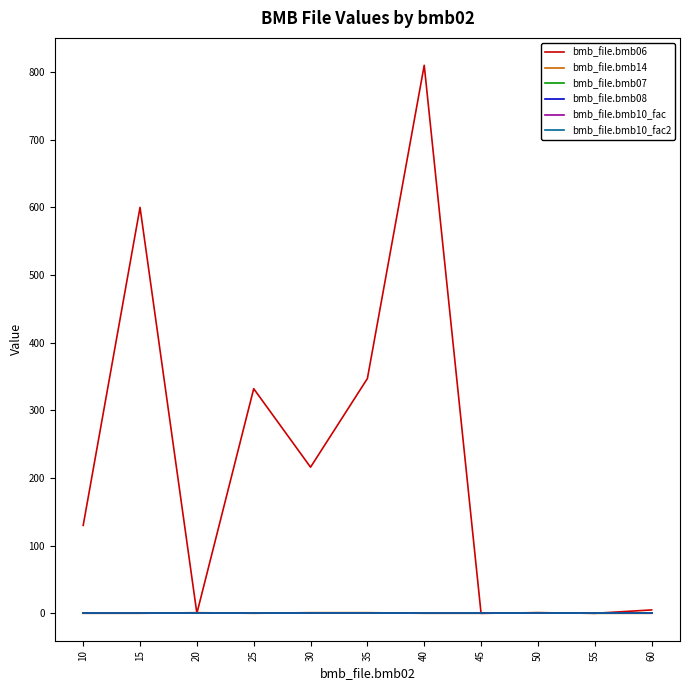

Does the chart display data point markers on the line(s)?

No